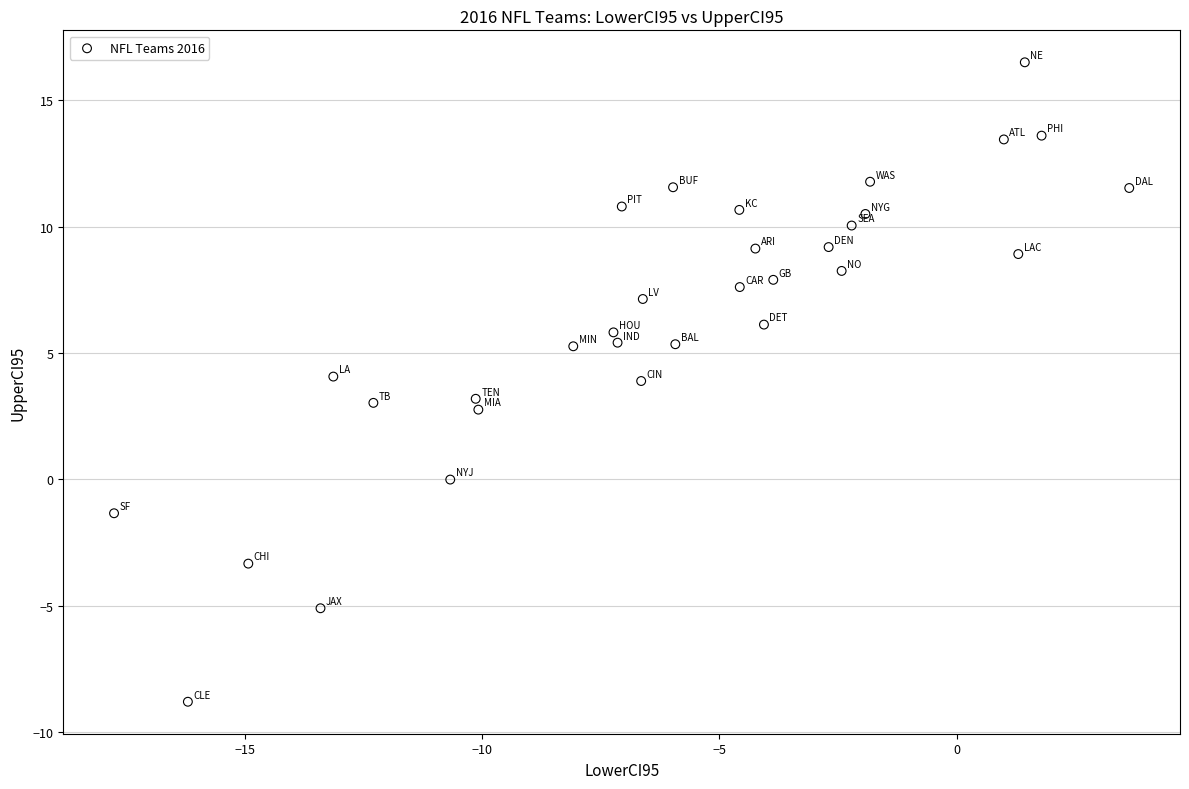

What is the range of Y values (max minus min)?

25.3